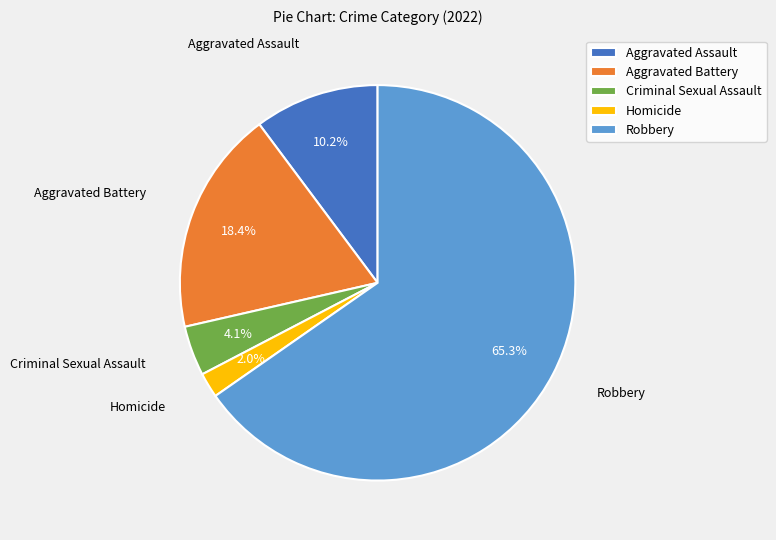

To the nearest percent, what is the average slice percentage?

20%